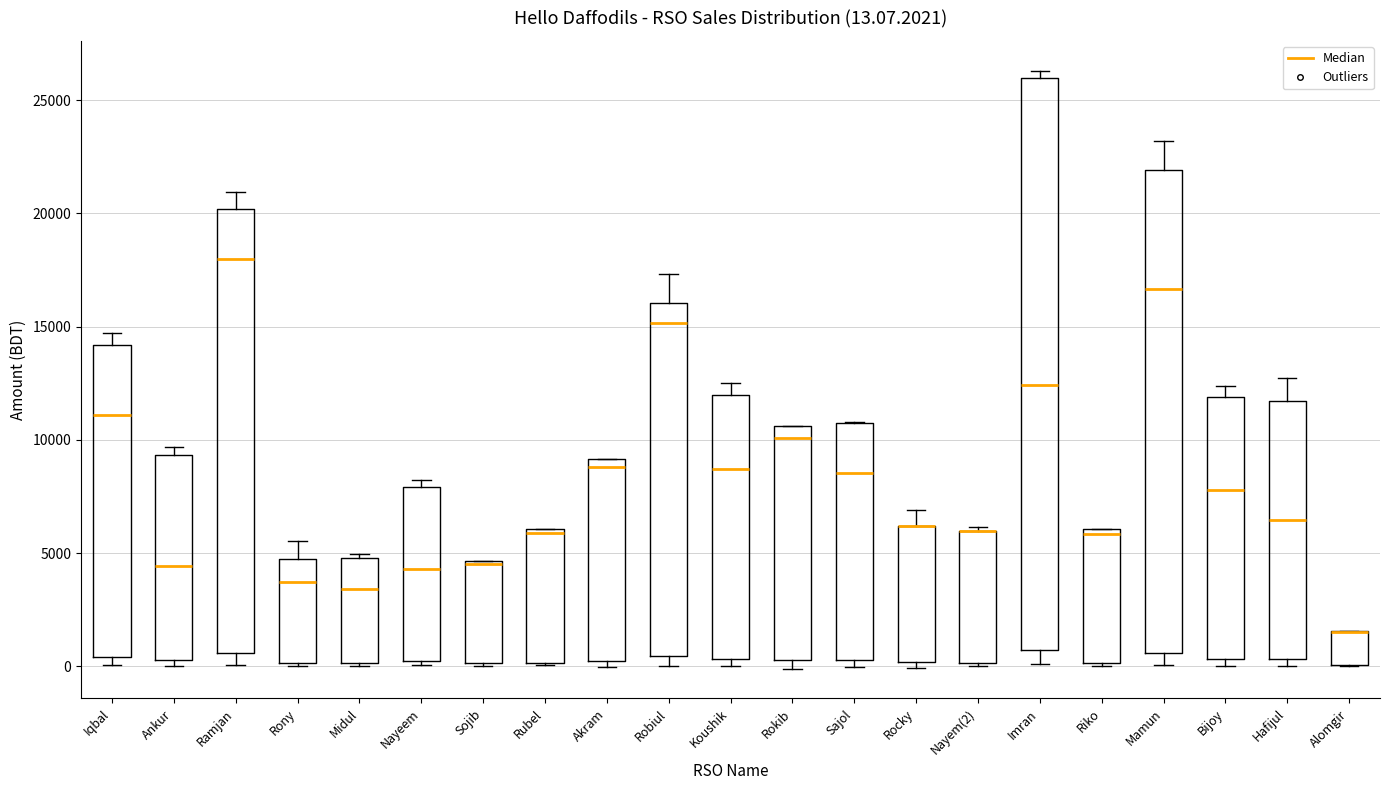

Which box is the tallest, from its lower edge to its upper edge?

Imran